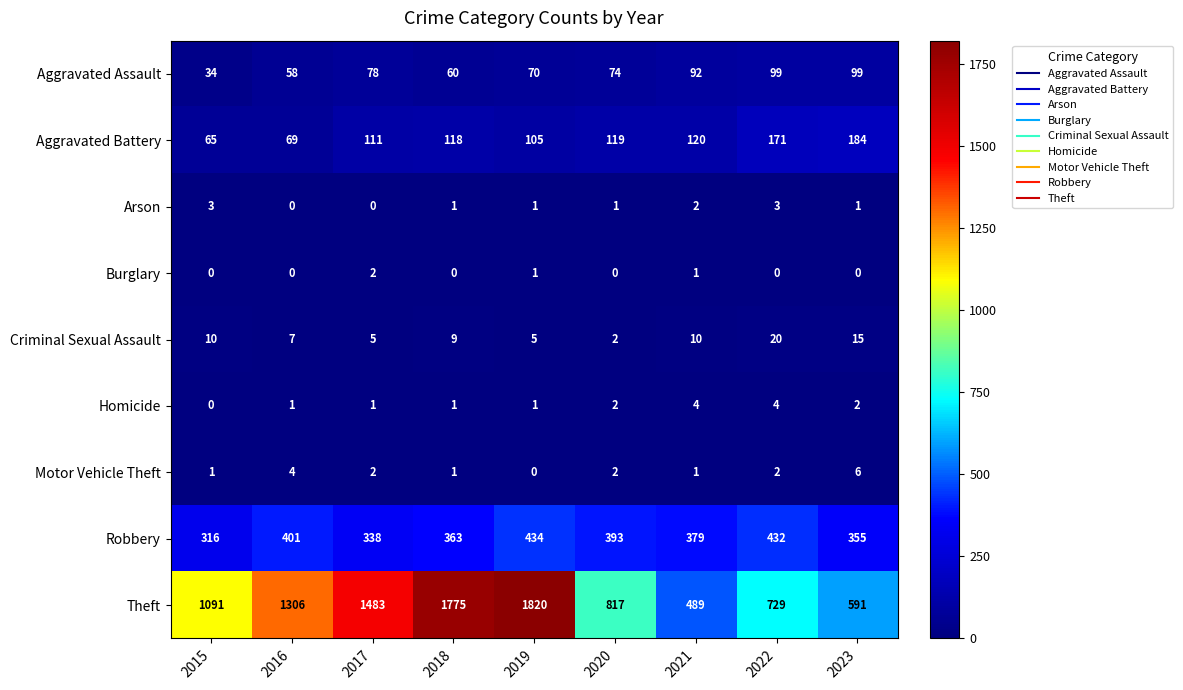

Where does the Aggravated Assault series first go above 74?

2017